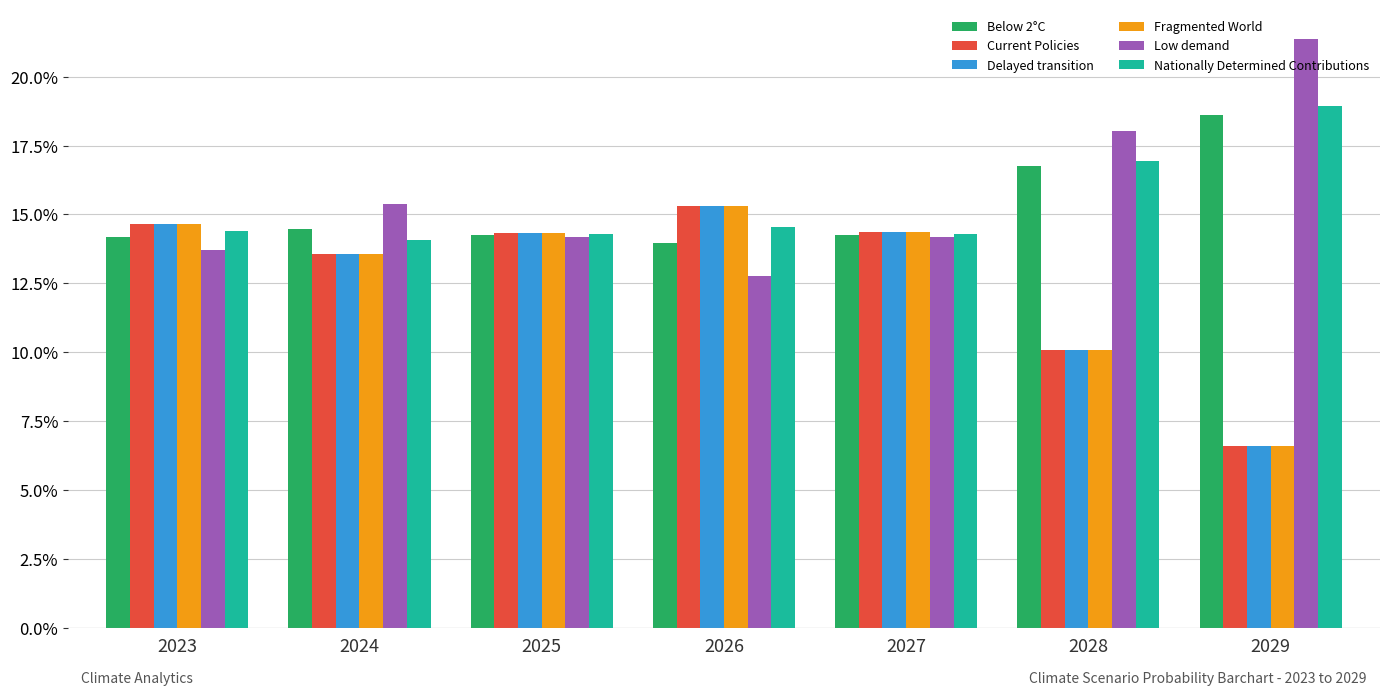

What is the value of the Below 2°C bar at the 2nd from the left?

0.1